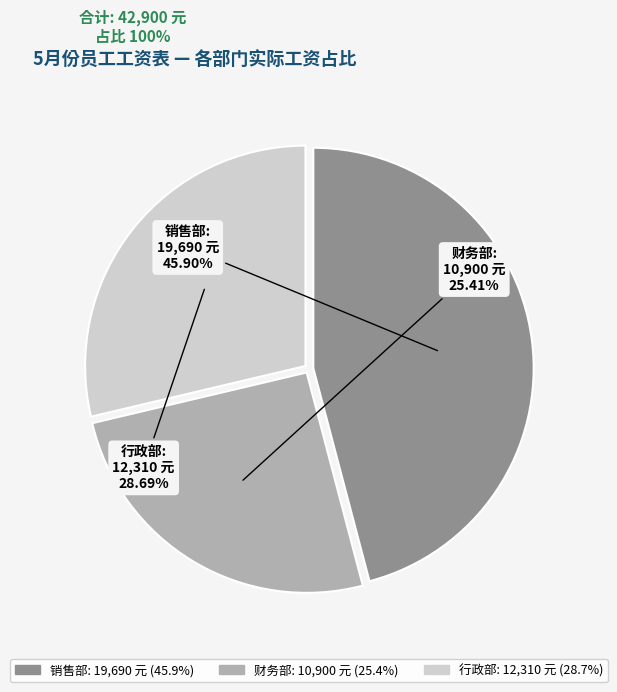

Which category has the smallest portion of the pie?

财务部